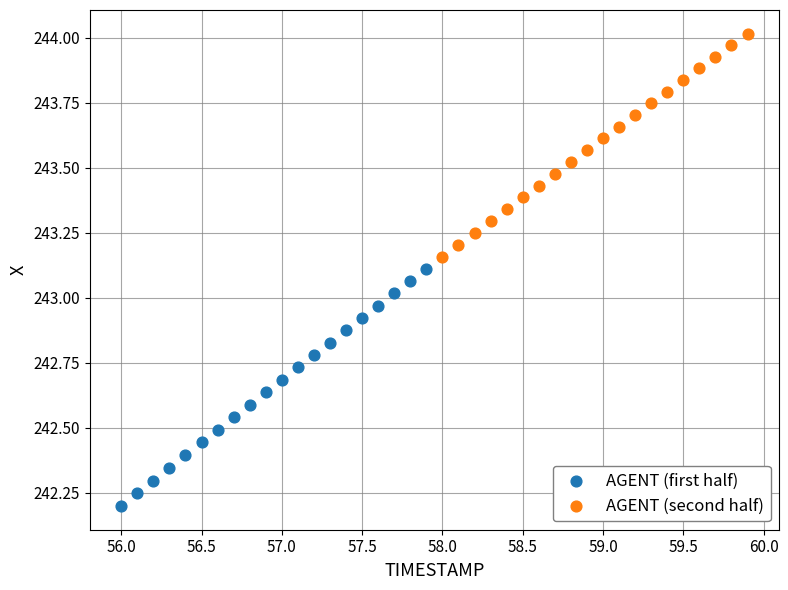

What are all the series names shown in the legend?

AGENT (first half), AGENT (second half)